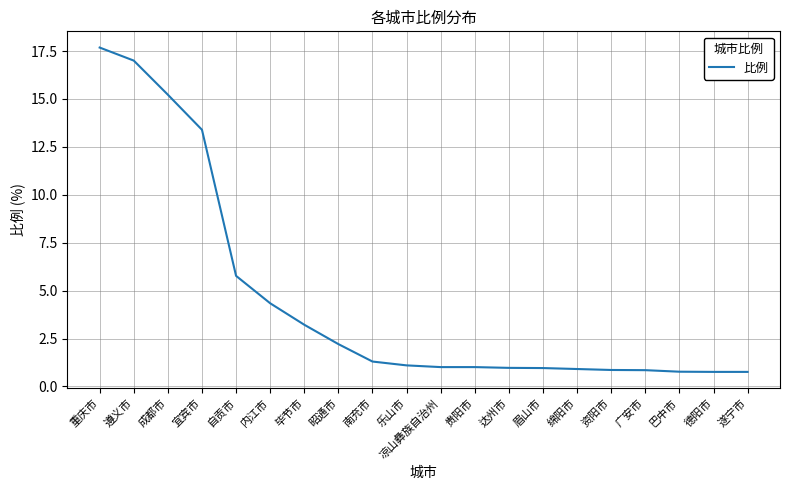

How many categories are shown in the chart?

20